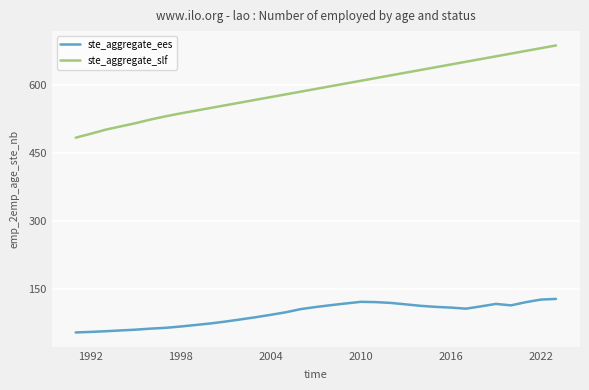

Which series has the widest spread of values?

ste_aggregate_slf